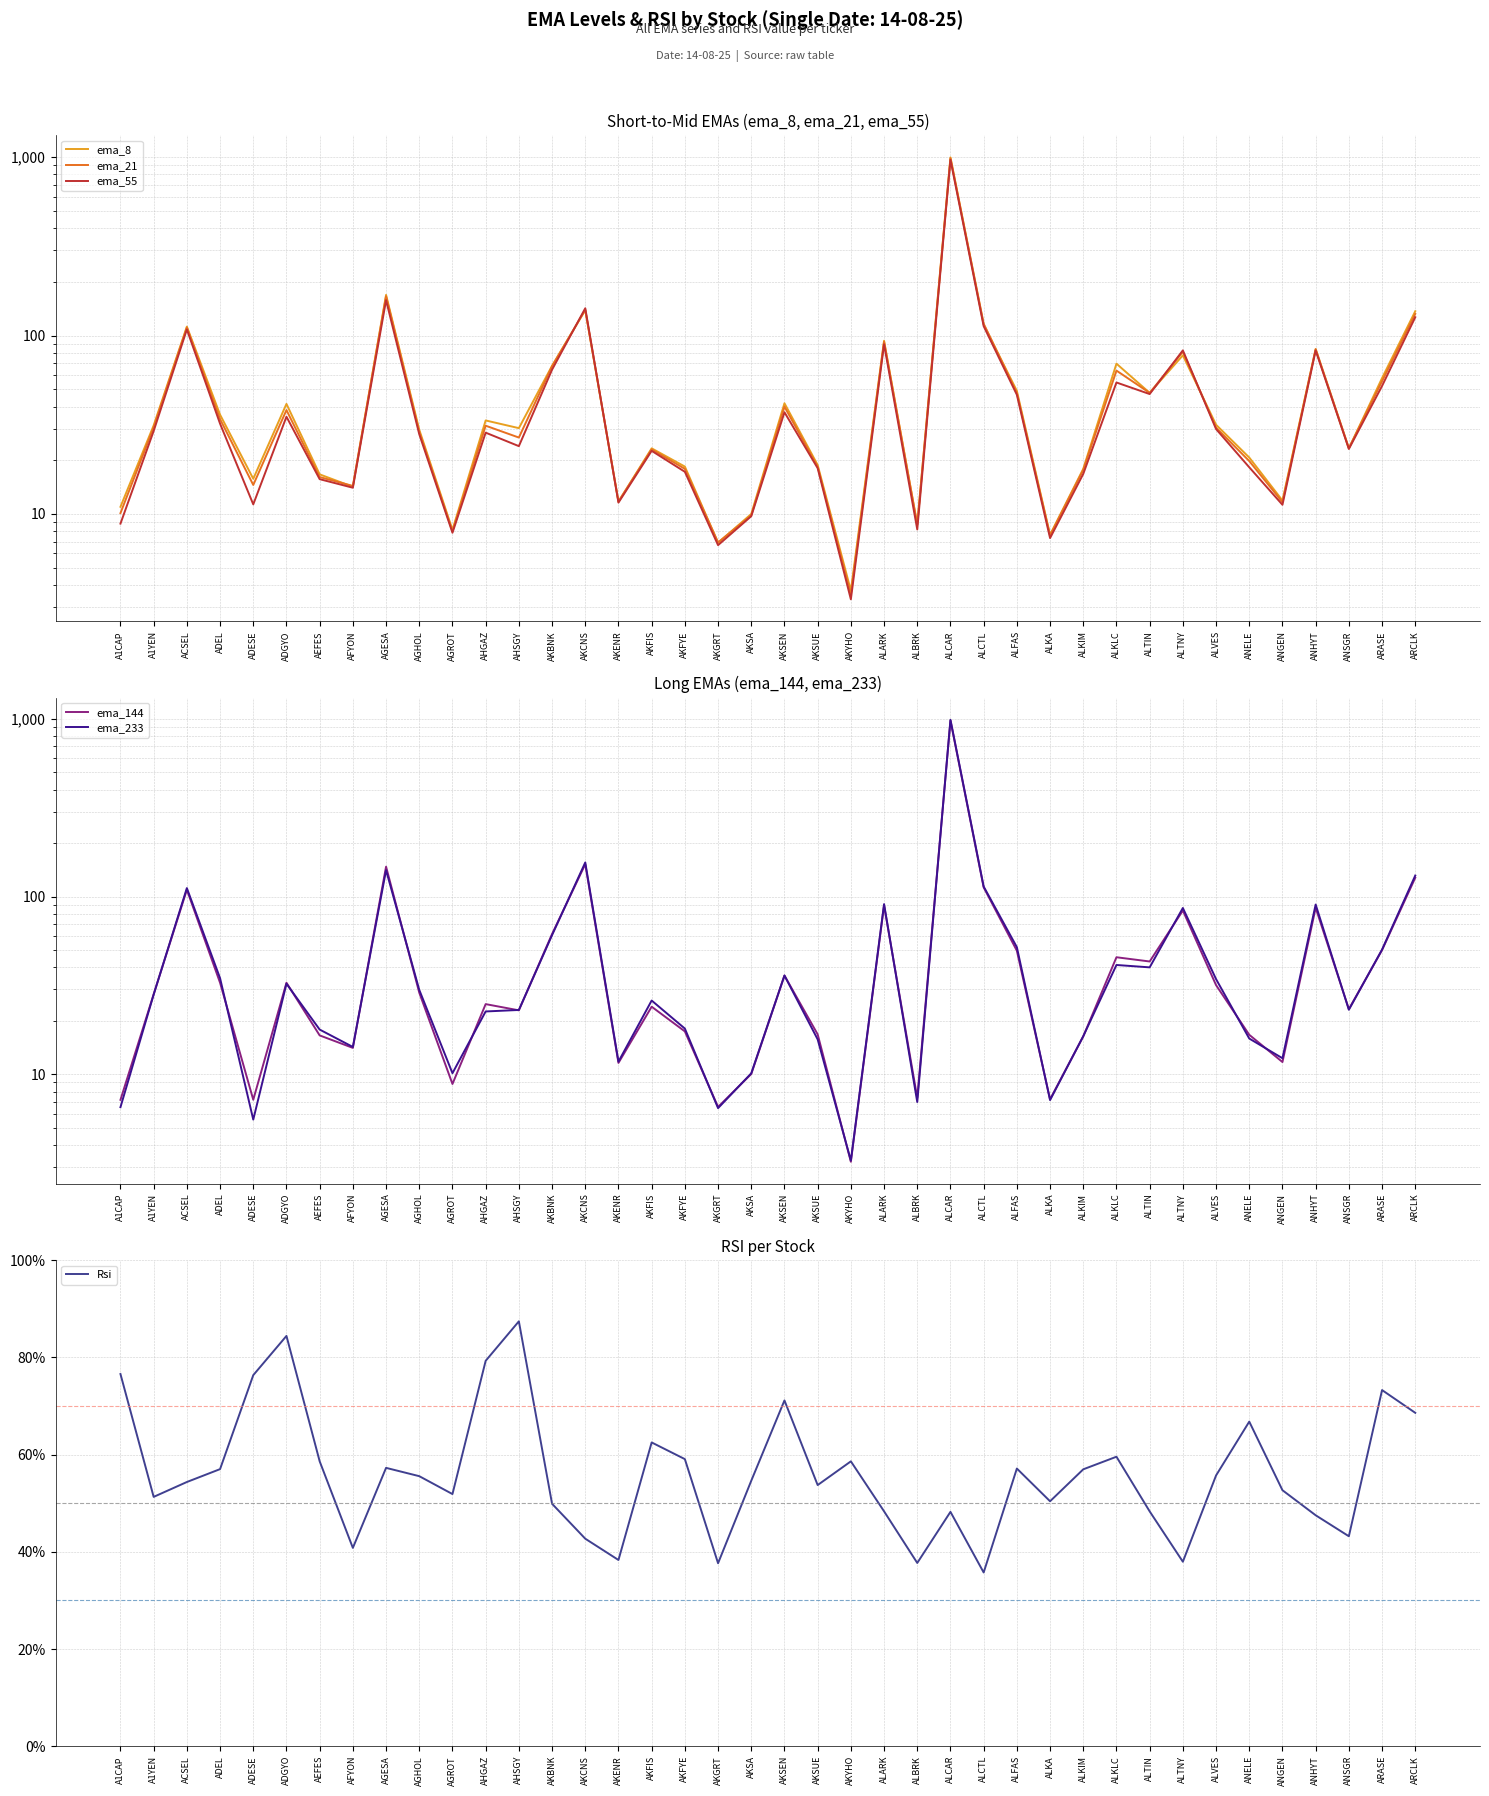

At which label is ema_8 closest to 500?

AGESA